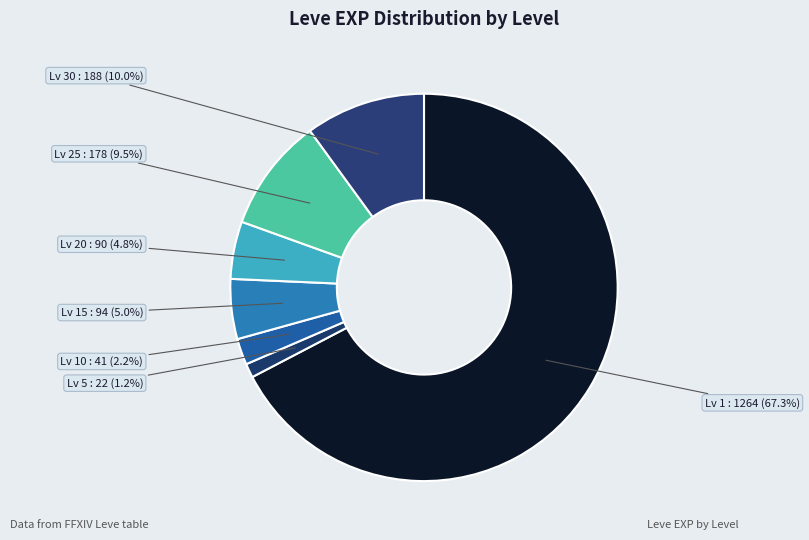

Which category has the smallest portion of the pie?

Lv 5